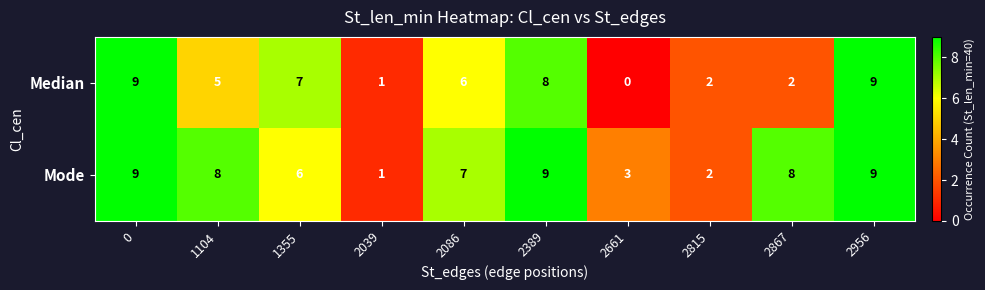

How many data points does each series have?

10